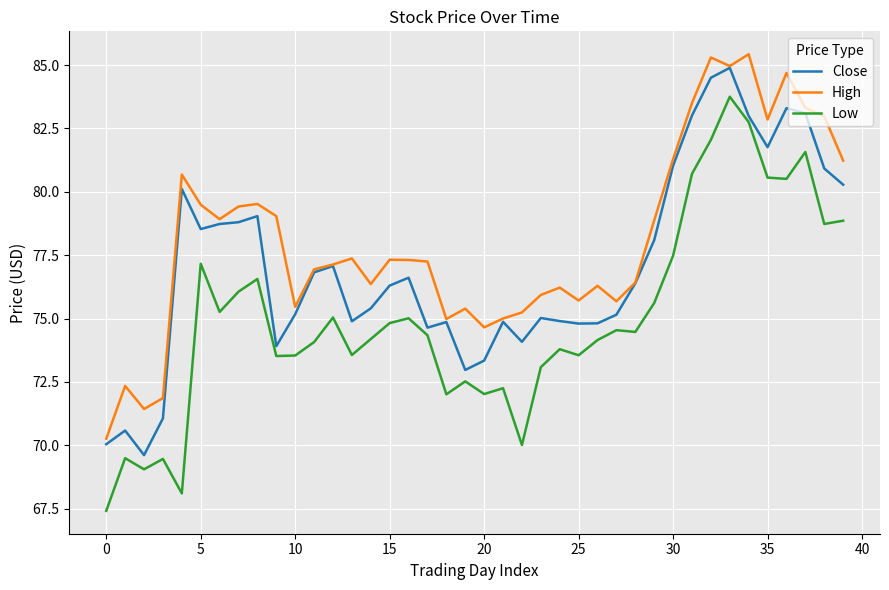

True or false: High and Low intersect in this chart.

False